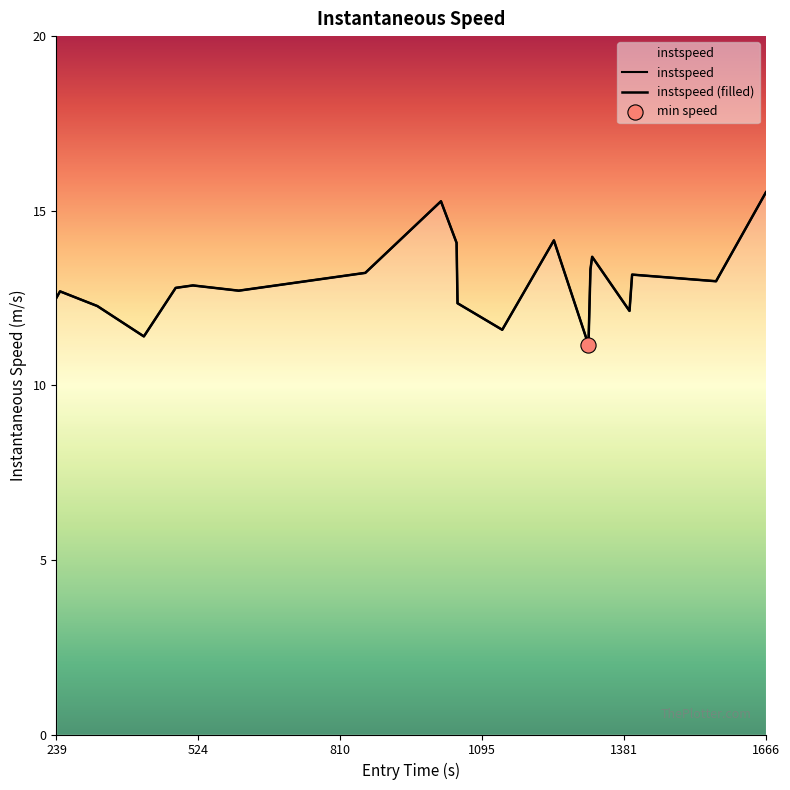

Which series has the largest total across all categories?

instspeed